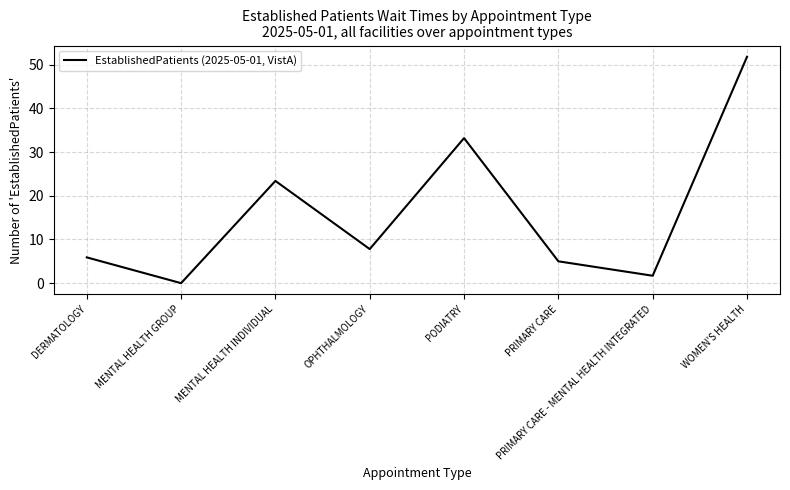

What position from the right is PRIMARY CARE - MENTAL HEALTH INTEGRATED?

2